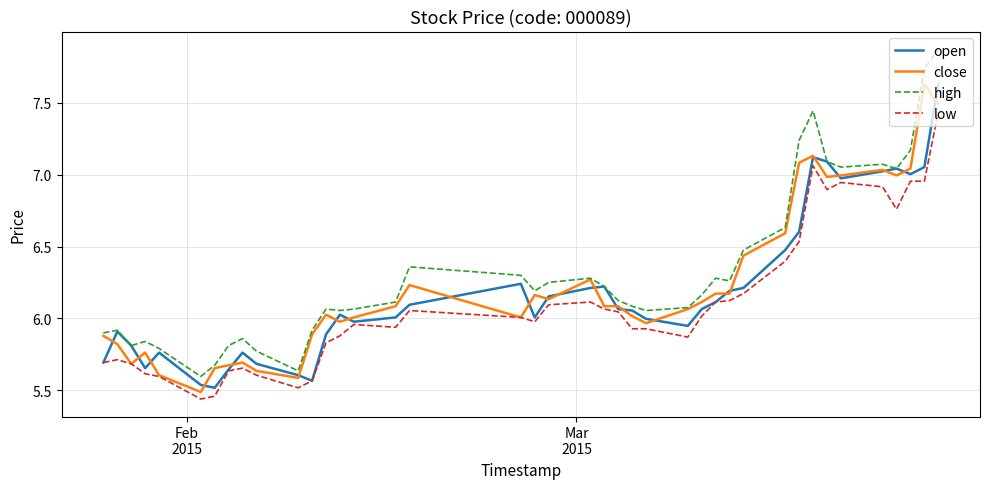

True or false: high and low intersect in this chart.

False